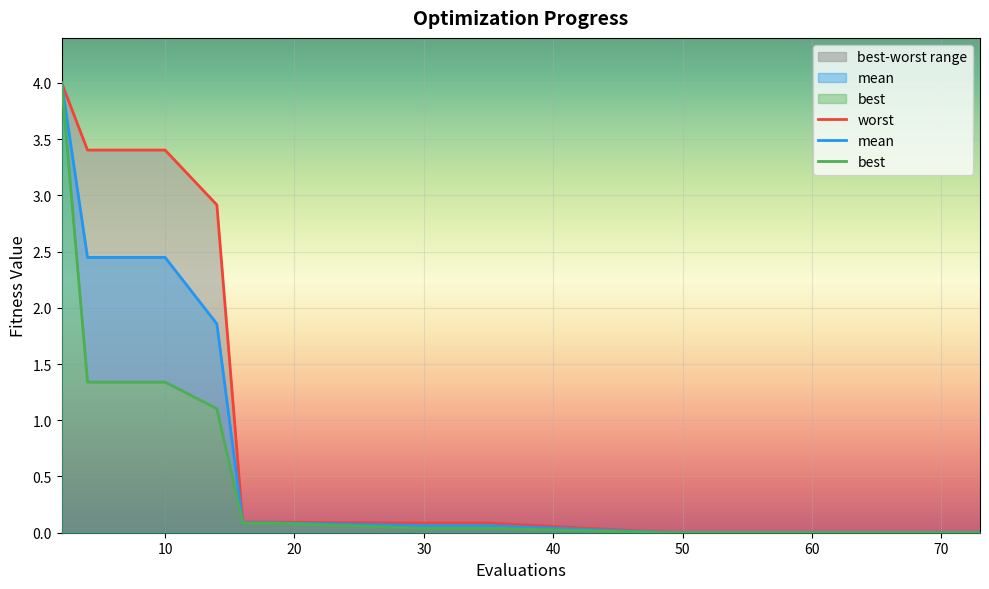

Which series has the largest total across all categories?

worst